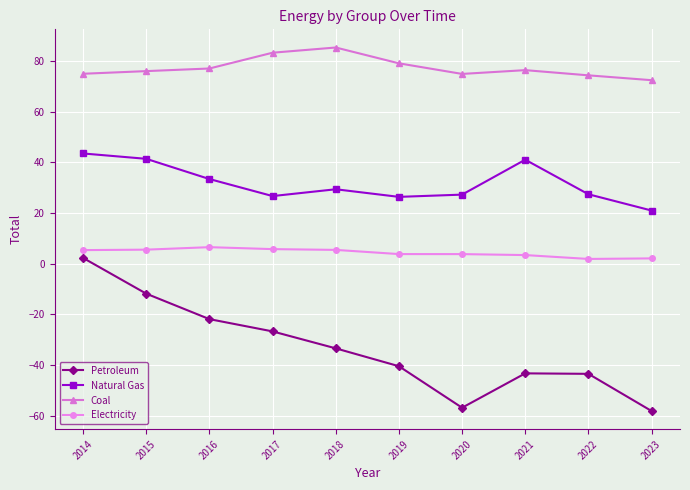

What is the difference between the maximum and second lowest values in the Natural Gas series?

17.1